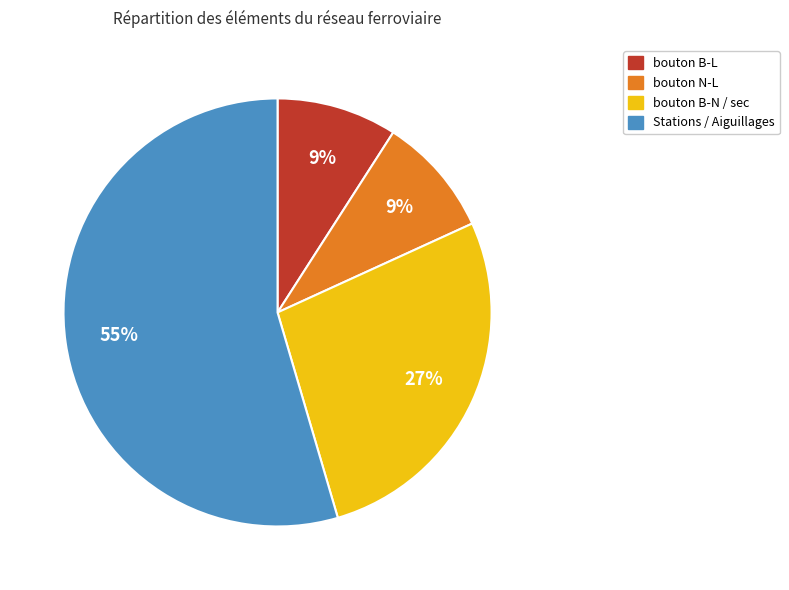

Is there any slice that represents more than half of the pie?

Yes